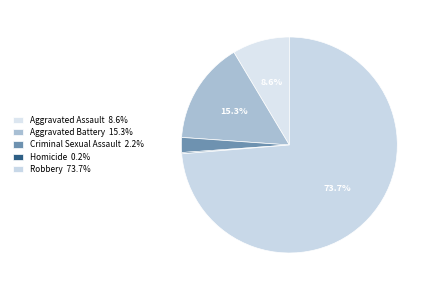

To the nearest percent, what is the difference between the largest and smallest slice percentages?

74%